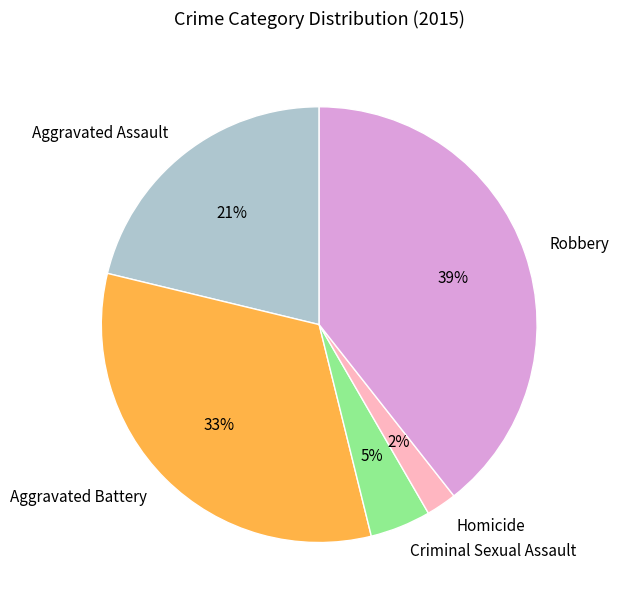

How many slices are in this pie chart?

5